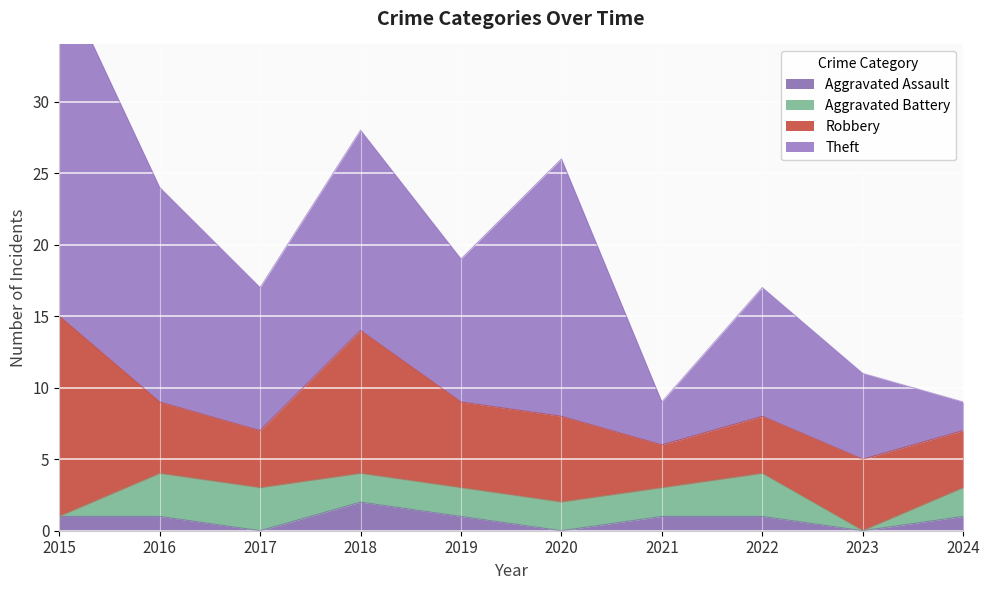

Reading left to right, list all the values displayed in this chart.

Aggravated Assault: 1	1	0	2	1	0	1	1	0	1
Aggravated Battery: 0	3	3	2	2	2	2	3	0	2
Robbery: 14	5	4	10	6	6	3	4	5	4
Theft: 24	15	10	14	10	18	3	9	6	2